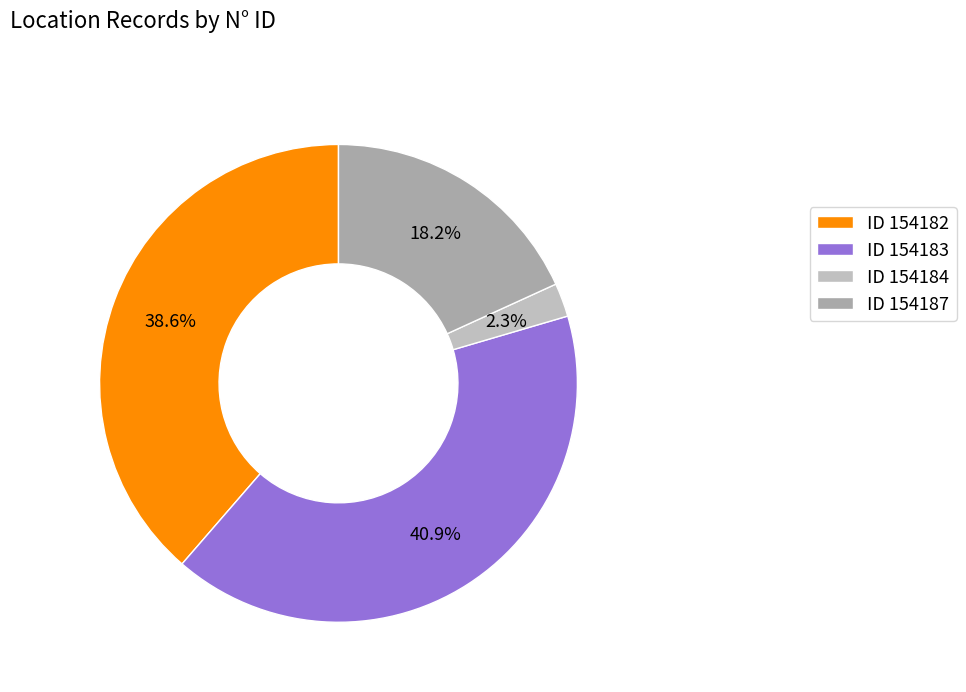

How many slices are in this pie chart?

4